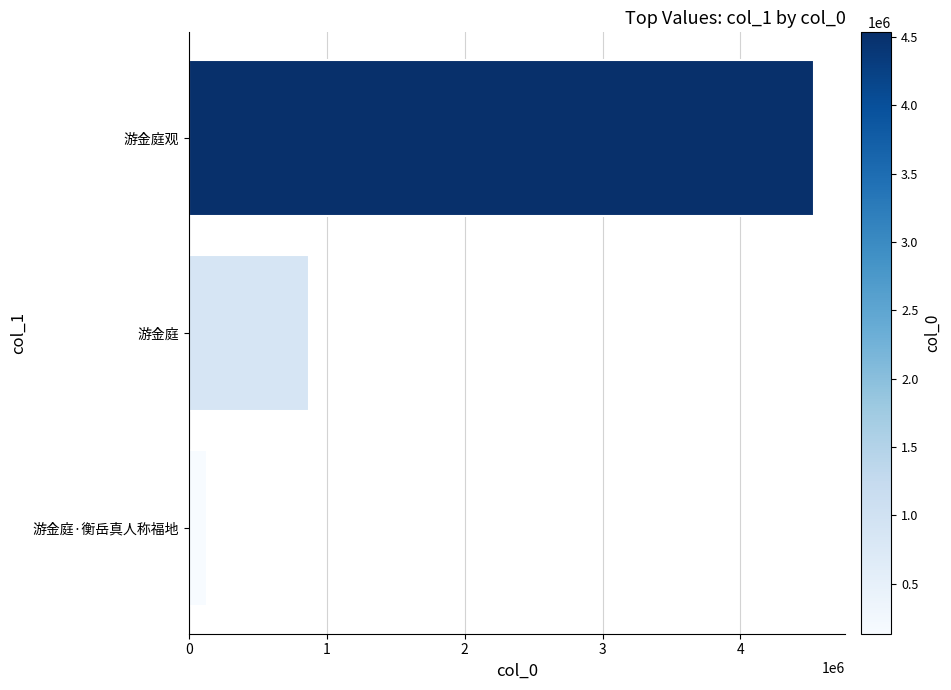

What is the difference between the maximum and minimum values?

4401199